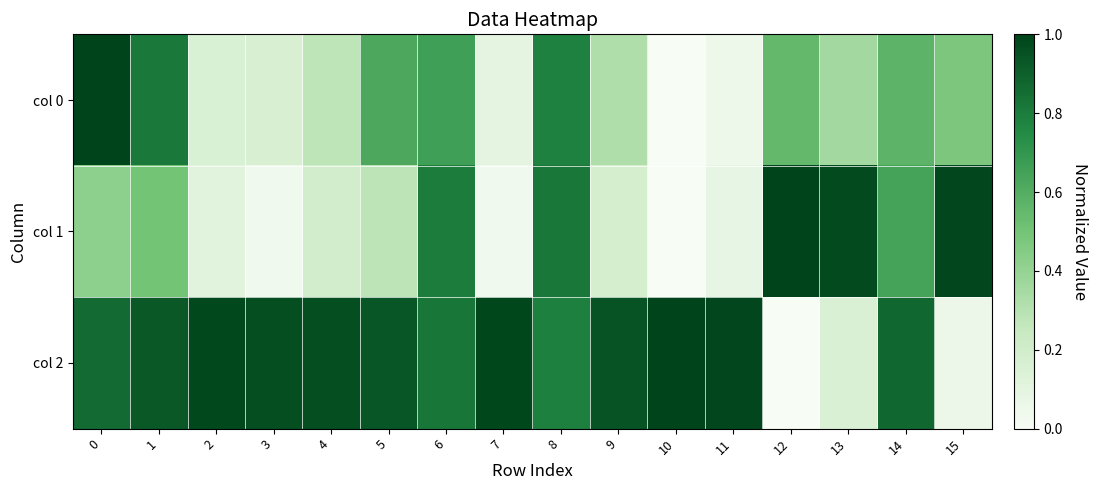

Which series changed the most between 1 and 6?

col 1